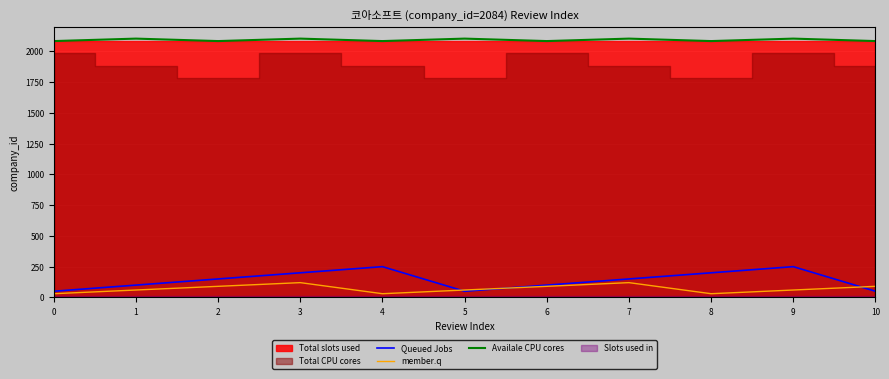

Reading left to right, list all the values displayed in this chart.

Queued Jobs: 50	100	150	200	250	50	100	150	200	250	50
member.q: 30	60	90	120	30	60	90	120	30	60	90
Availale CPU cores: 2084	2104	2084	2104	2084	2104	2084	2104	2084	2104	2084